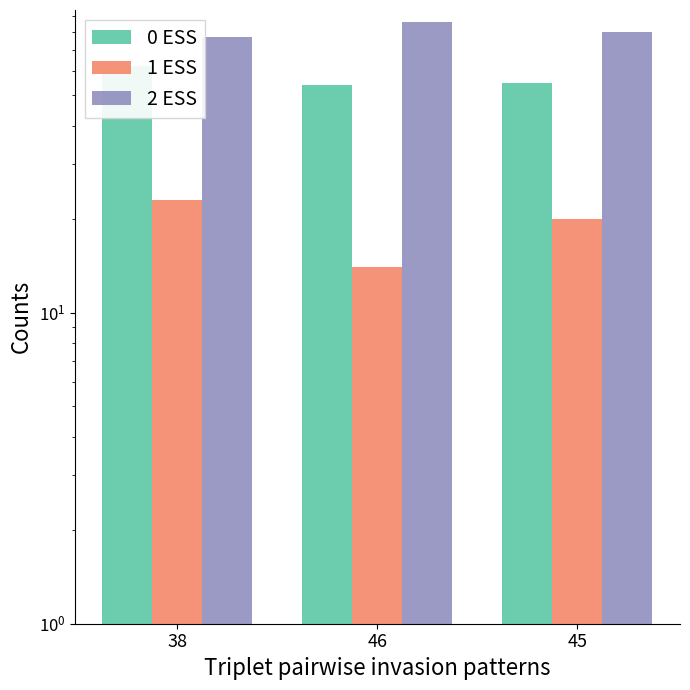

What is the label of the 1st bar from the left?

38